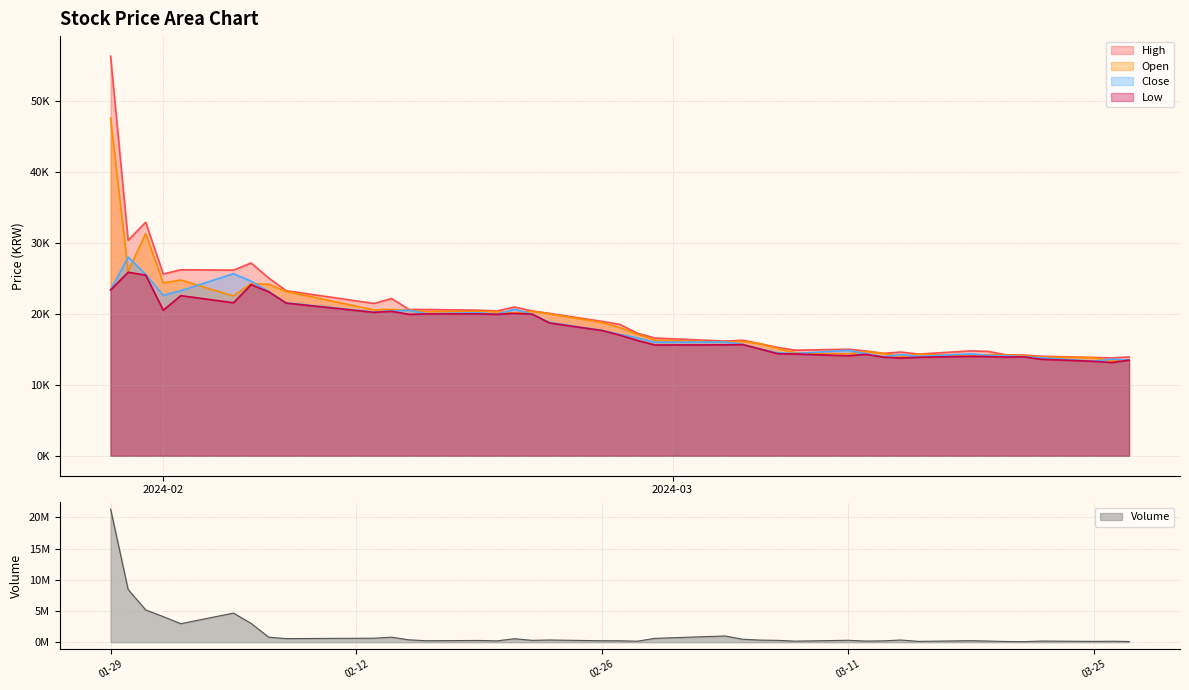

How many data points in Low are above 16990?

19